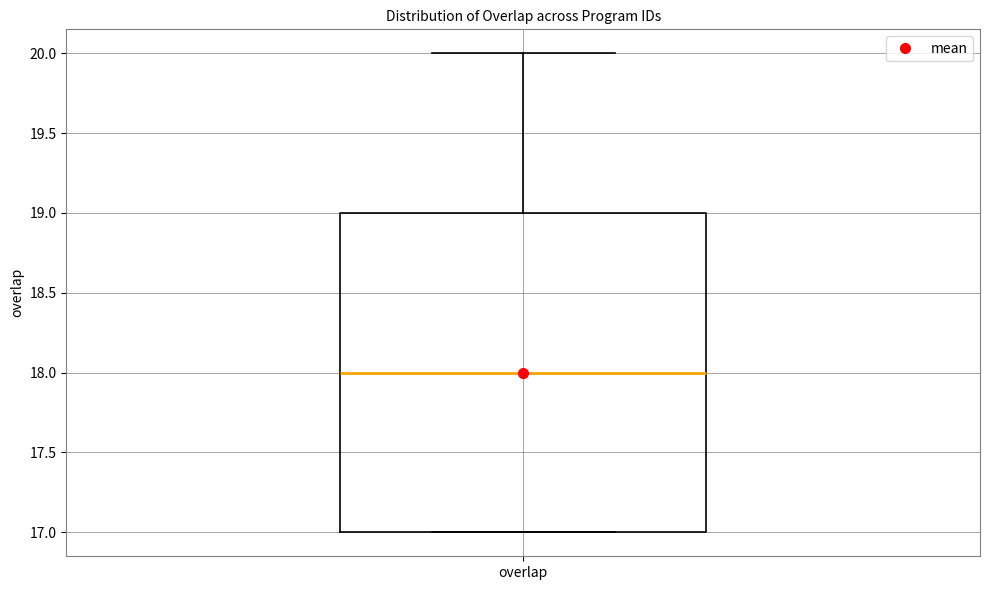

Transcribe this box plot: give where the median line is, the range the box spans, and where the two whiskers end, as read against the y-axis. The values are not printed on the chart, so give them approximately, as read against the axis.

median 18, box 17 to 19, whiskers 17 to 20